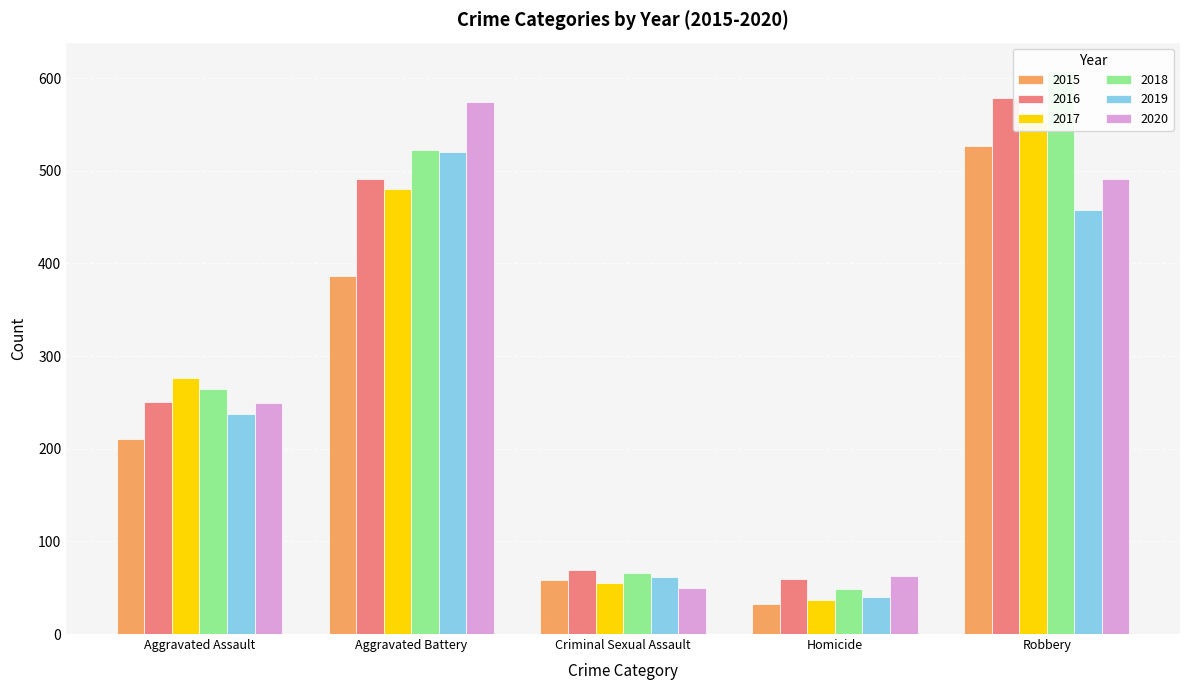

How many data points in 2019 are above 238?

2